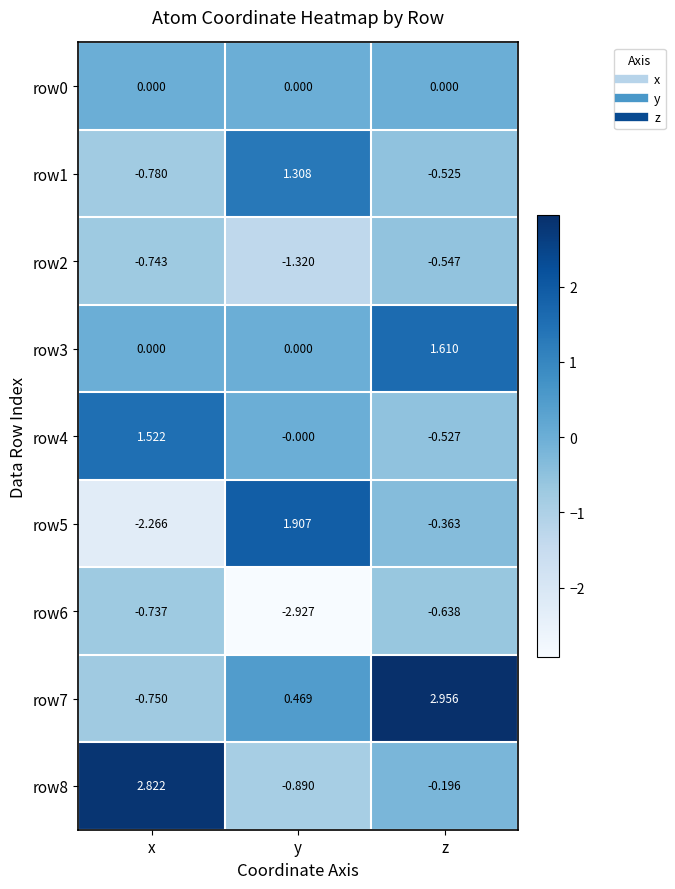

Rank the categories by row5 value from lowest to highest.

x, z, y